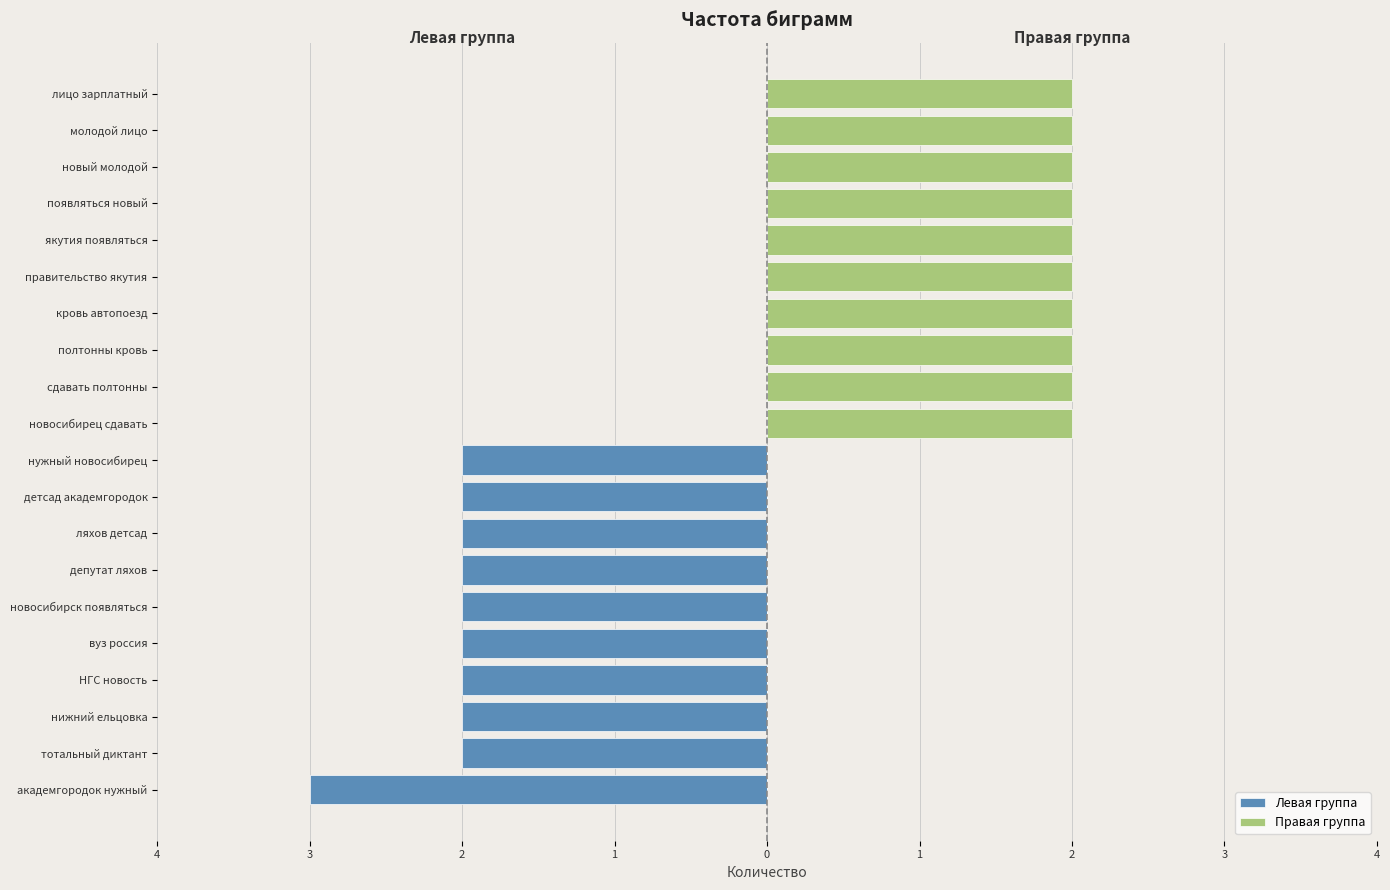

What is the highest value of the Правая группа series?

2